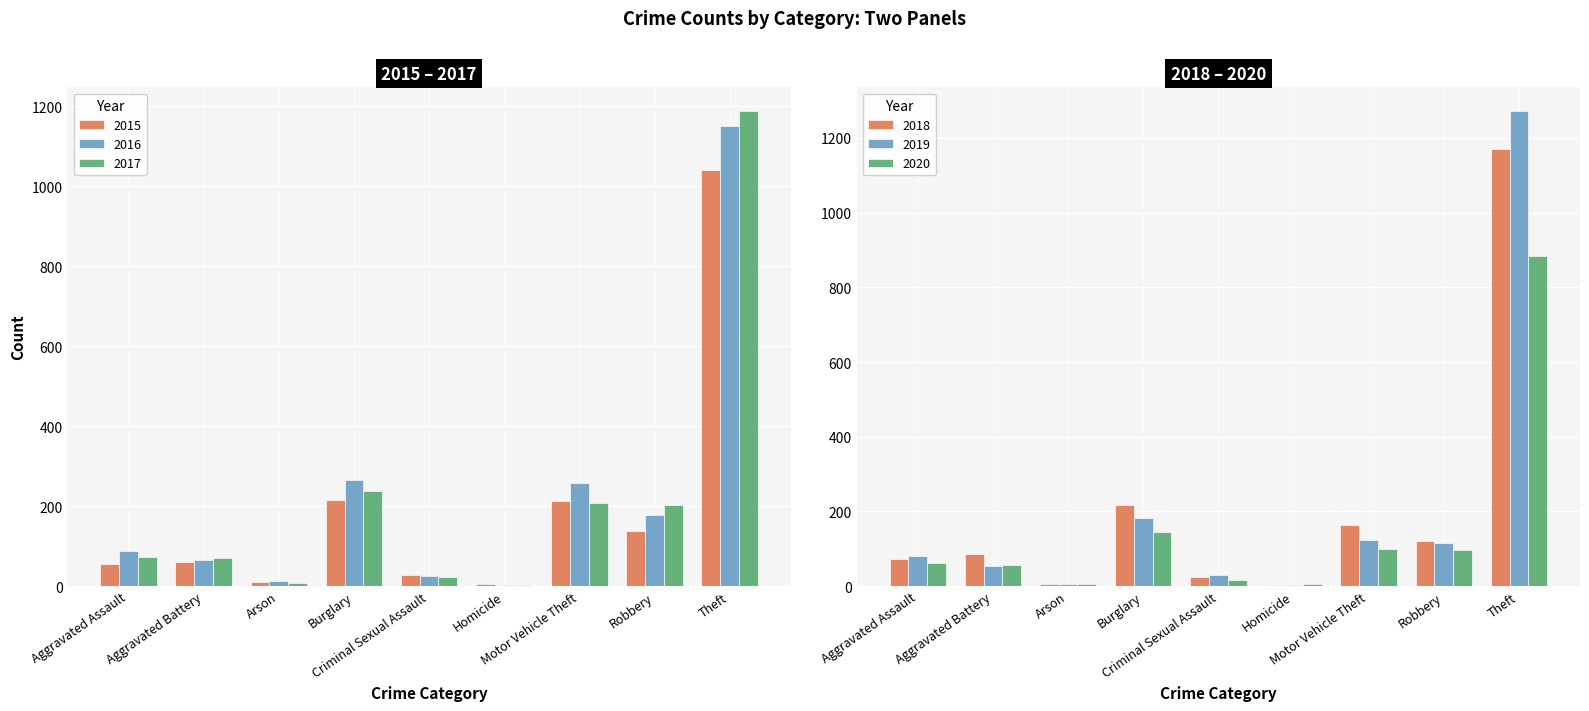

At which label is 2016 closest to 577?

Burglary